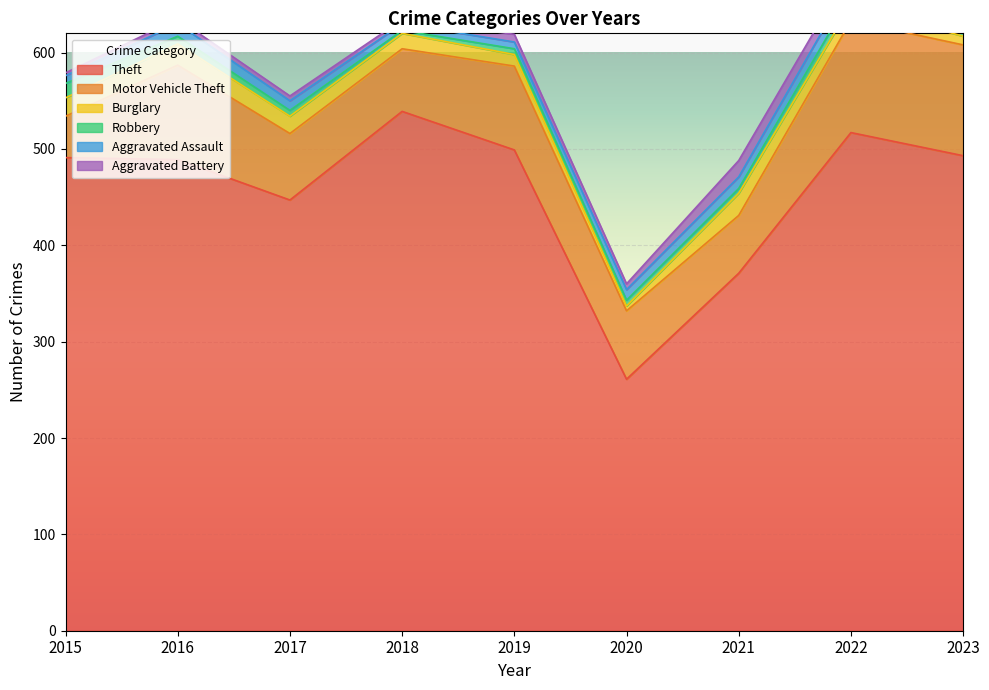

The value of Theft at 2017 is 195. True or false?

False